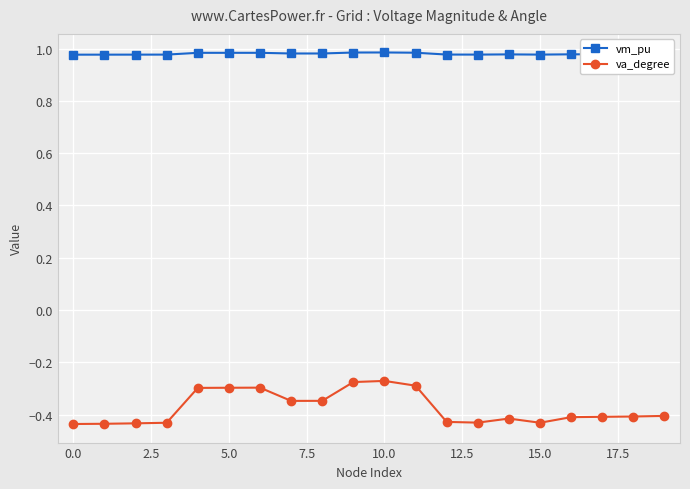

At how many categories does at least one series exceed 0?

20